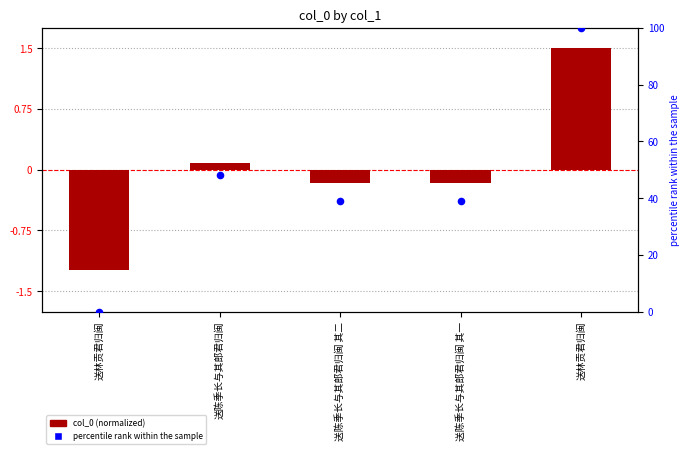

What are all the series names shown in the legend?

col_0, percentile rank